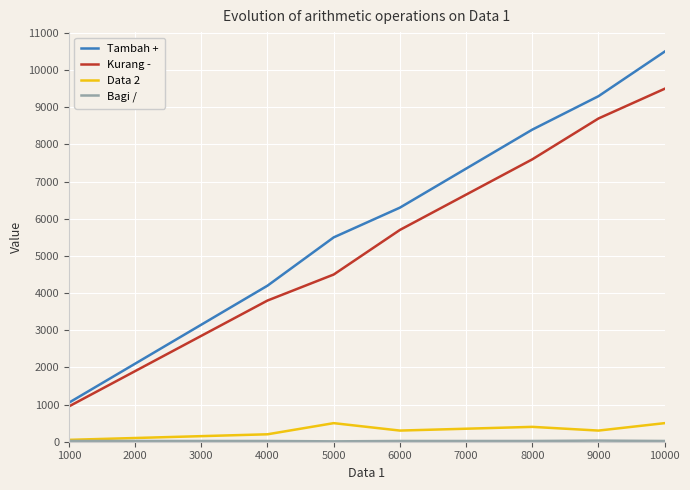

At which category is the sum across all series the highest?

10000